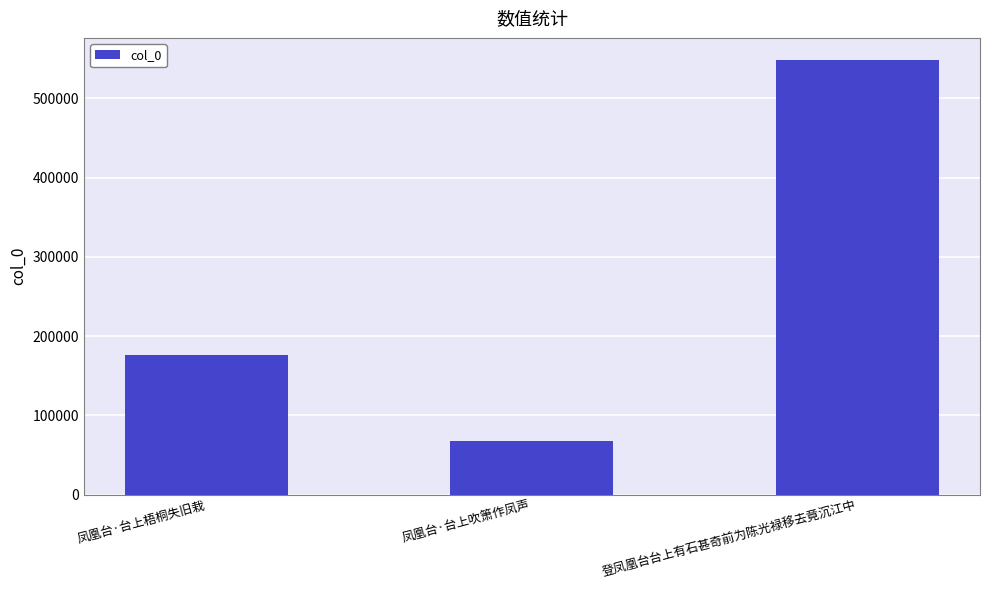

Reading left to right, list all the values displayed in this chart.

凤凰台·台上梧桐失旧栽=176344	凤凰台·台上吹箫作凤声=67503	登凤凰台台上有石甚奇前为陈光禄移去竟沉江中=548724